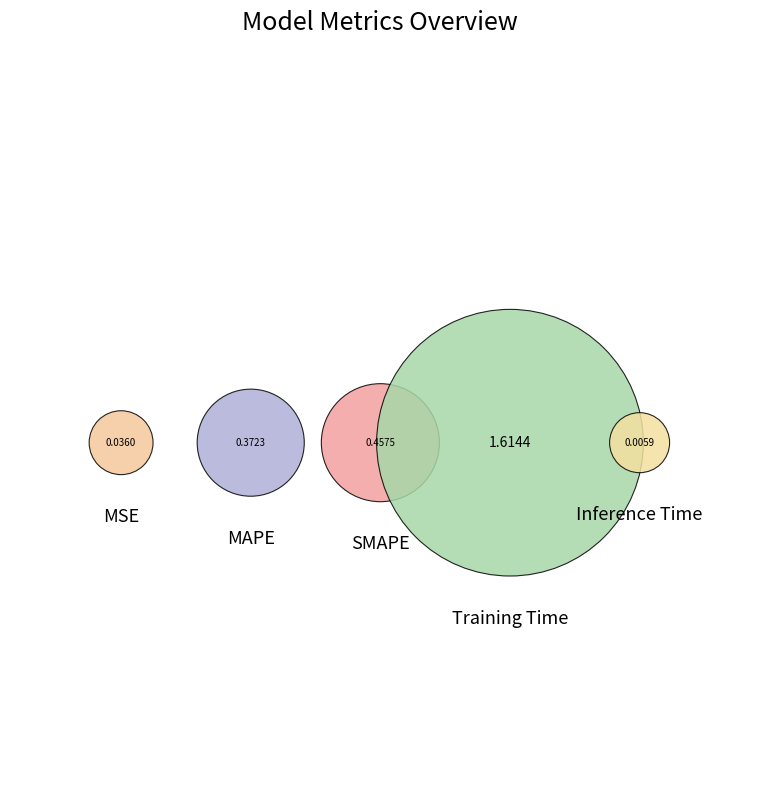

Is it true that MAPE is 15% of the pie?

True